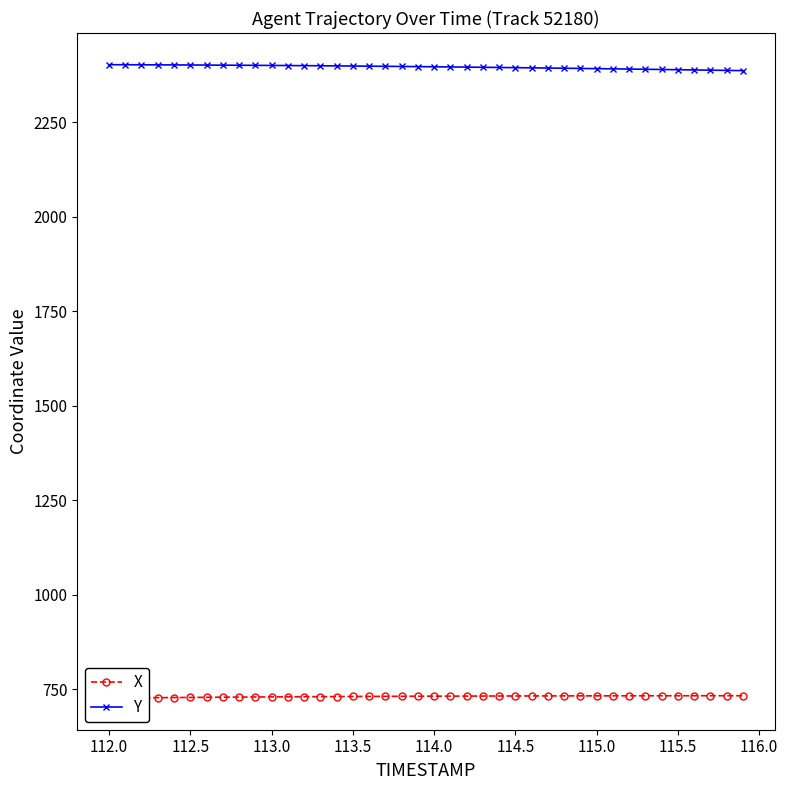

Reading left to right, transcribe all the data shown in this chart.

X: 726.8	727.1	727.5	727.8	728.1	728.4	728.7	729.0	729.3	729.6	729.8	730.1	730.3	730.5	730.7	730.9	731.1	731.3	731.4	731.6	731.7	731.9	732.0	732.1	732.2	732.3	732.4	732.4	732.5	732.6	732.6	732.7	732.7	732.8	732.8	732.8	732.9	732.9	732.9	732.9
Y: 2402.3	2402.2	2402.0	2401.8	2401.7	2401.5	2401.2	2401.0	2400.8	2400.6	2400.3	2400.0	2399.7	2399.4	2399.1	2398.7	2398.4	2398.0	2397.6	2397.2	2396.8	2396.3	2395.9	2395.4	2394.9	2394.4	2393.9	2393.4	2392.9	2392.4	2391.8	2391.3	2390.7	2390.2	2389.6	2389.0	2388.4	2387.8	2387.2	2386.6